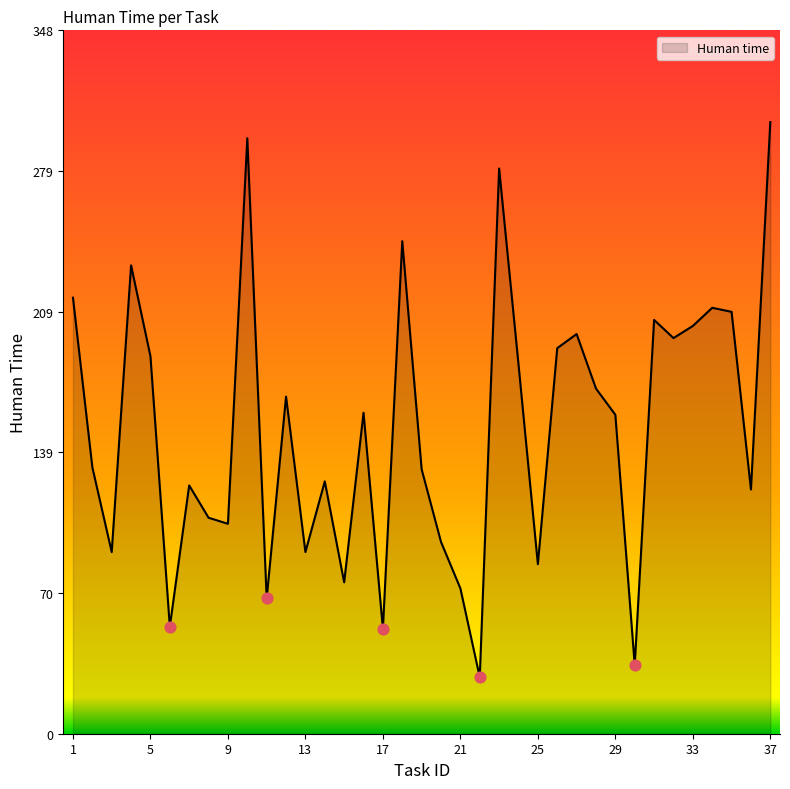

What is the difference between the maximum and minimum values?

275